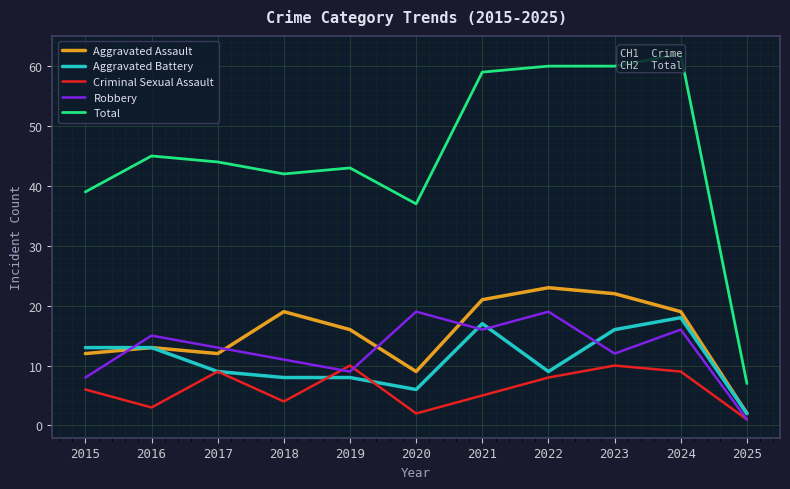

At which category is the sum across all series the highest?

2024